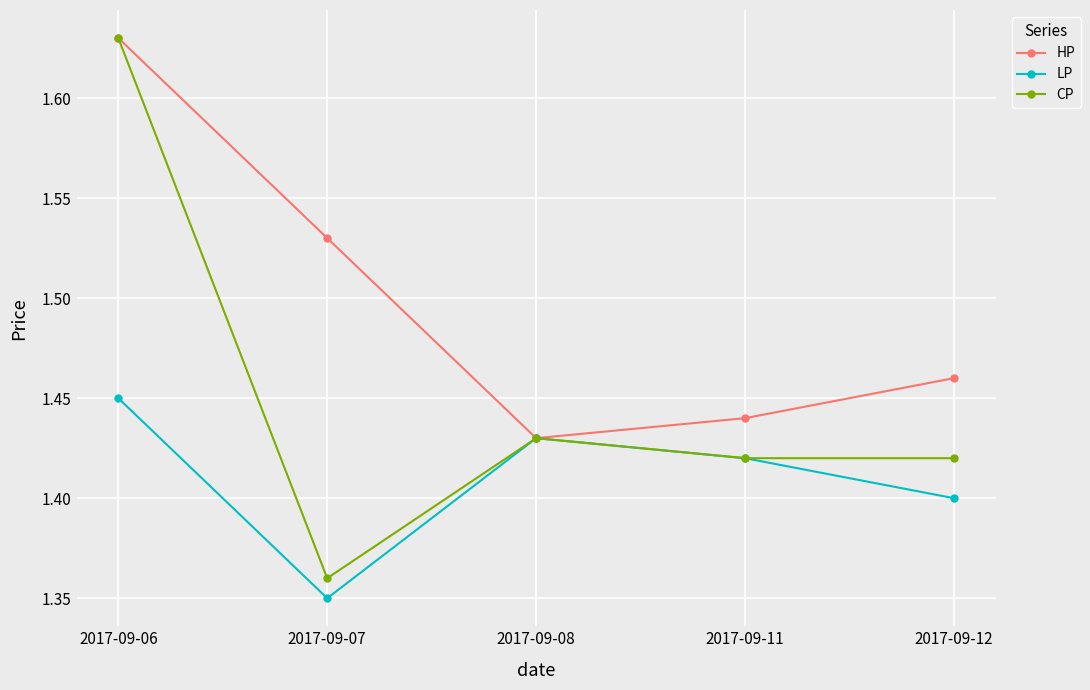

Which series has the largest total across all categories?

HP